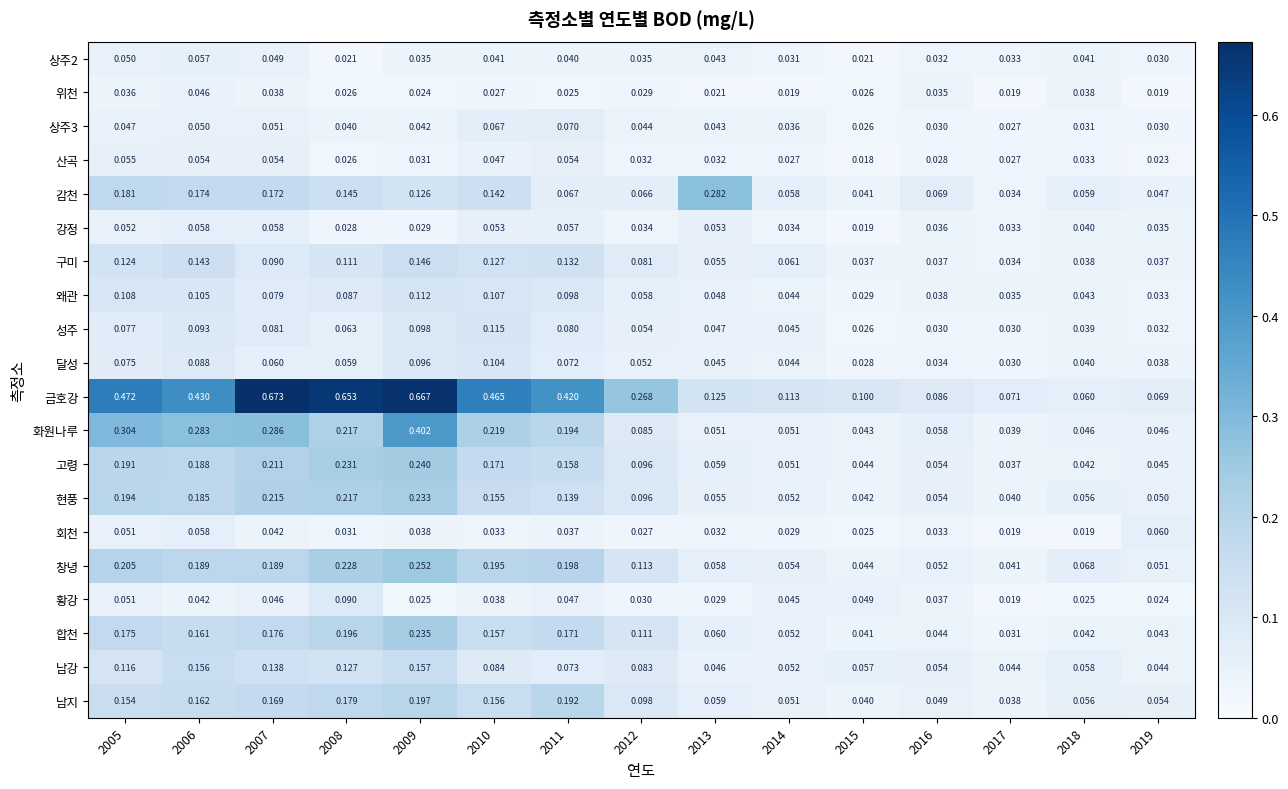

Which series changed the most between 2012 and 2013?

감천